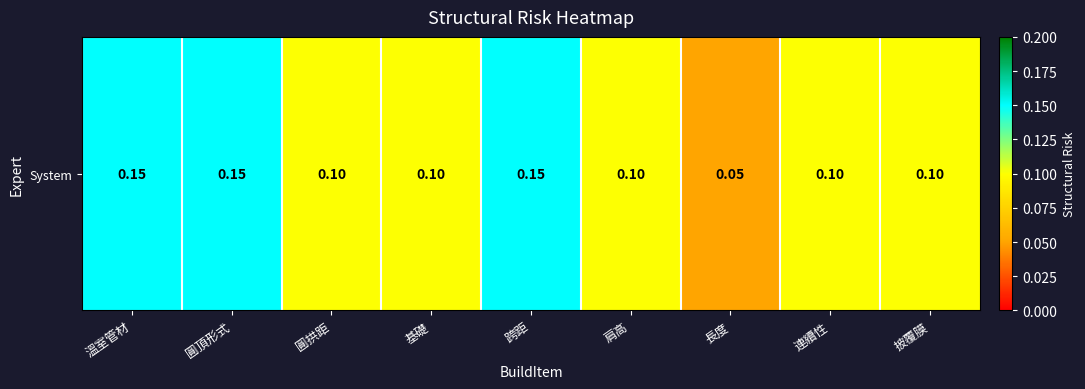

The chart shows a value of 0.2 at 披覆膜. True or false?

False